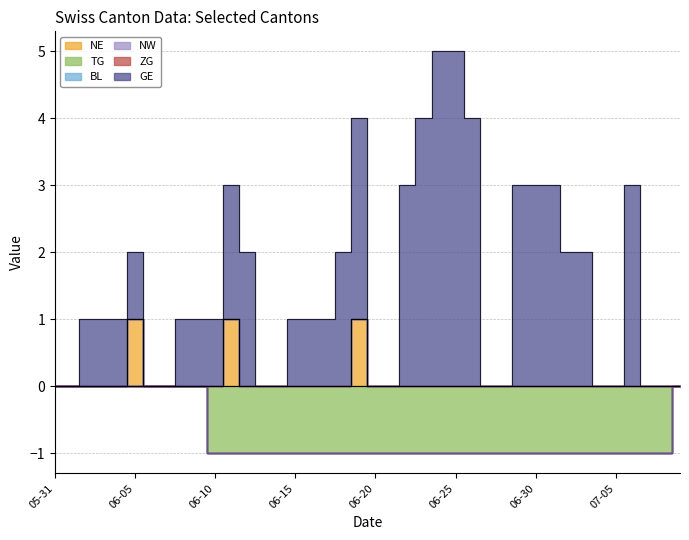

True or false: ZG and TG cross at least once.

False